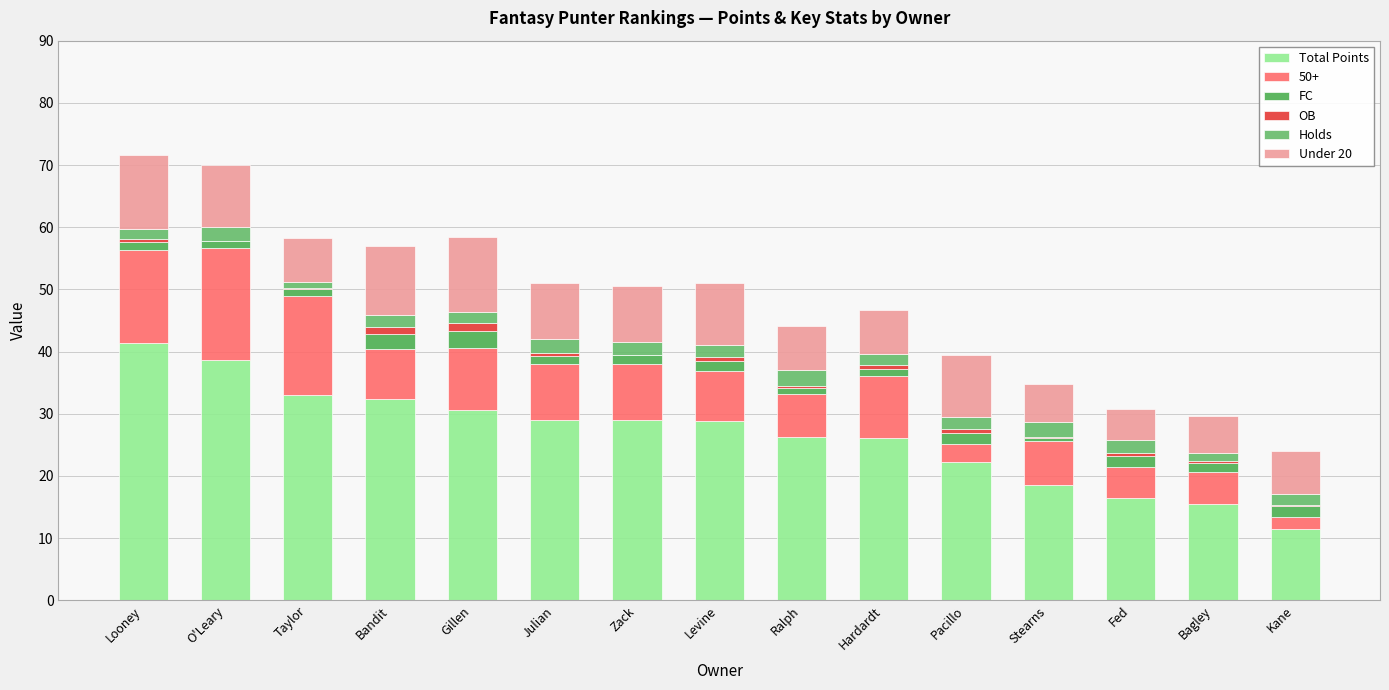

Does the chart contain stacked bars?

Yes